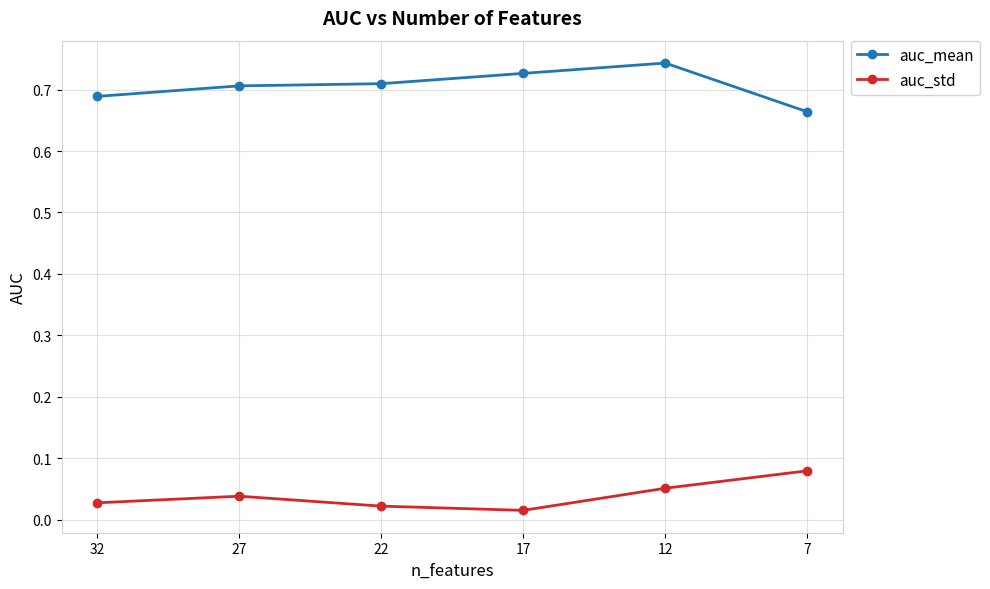

What is the difference between the highest and lowest values at 27?

0.7